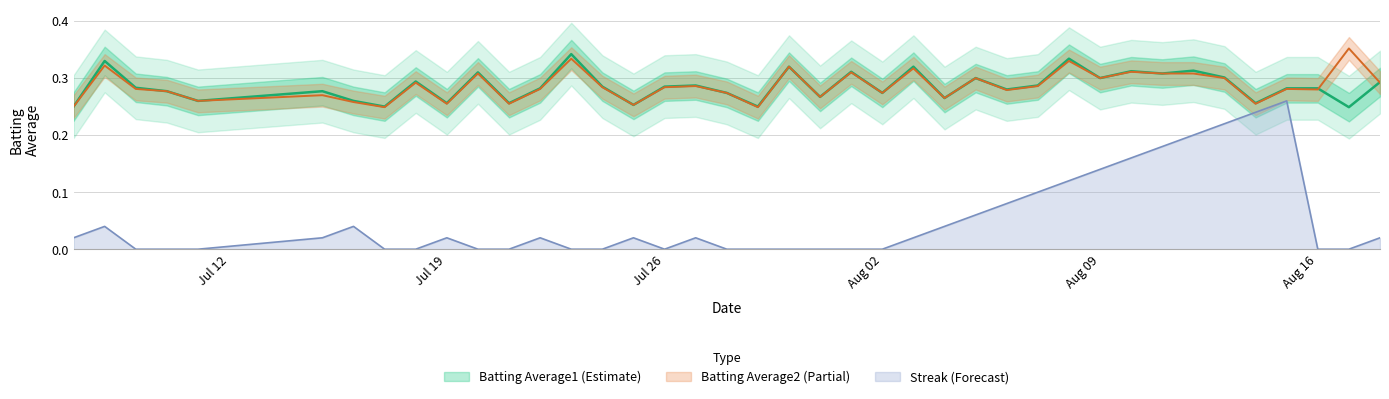

What are all the series names shown in the legend?

Batting Average1, Batting Average2, Streak